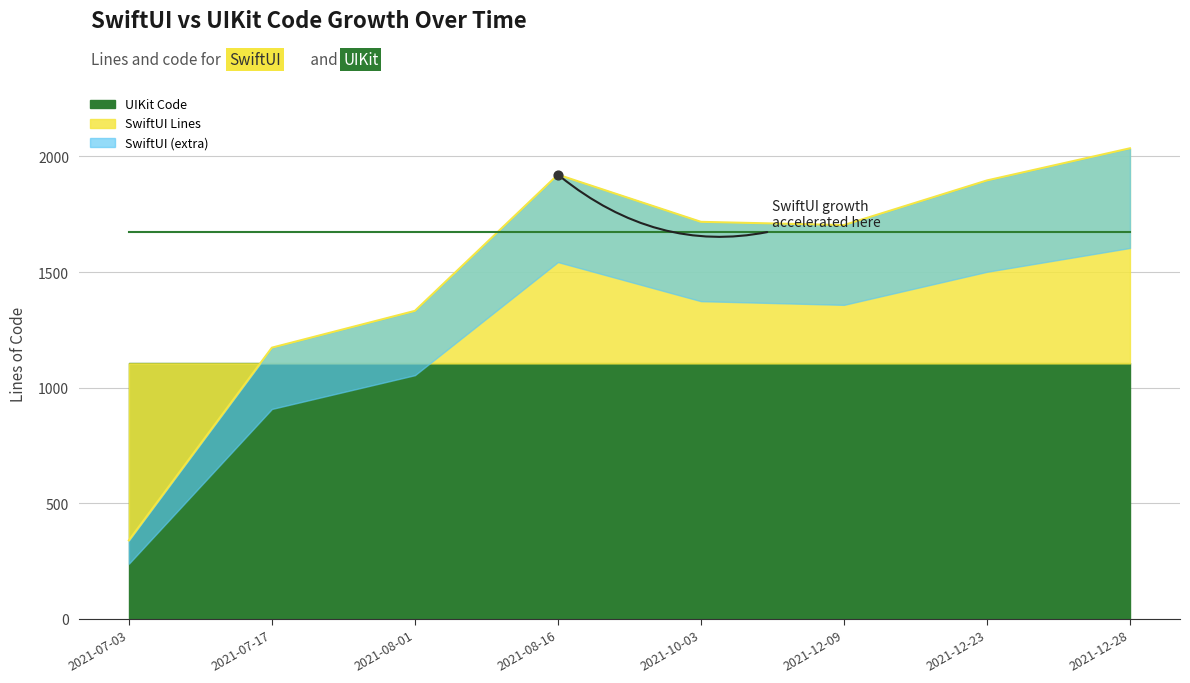

Which series reaches the maximum Y coordinate?

SwiftUI Lines